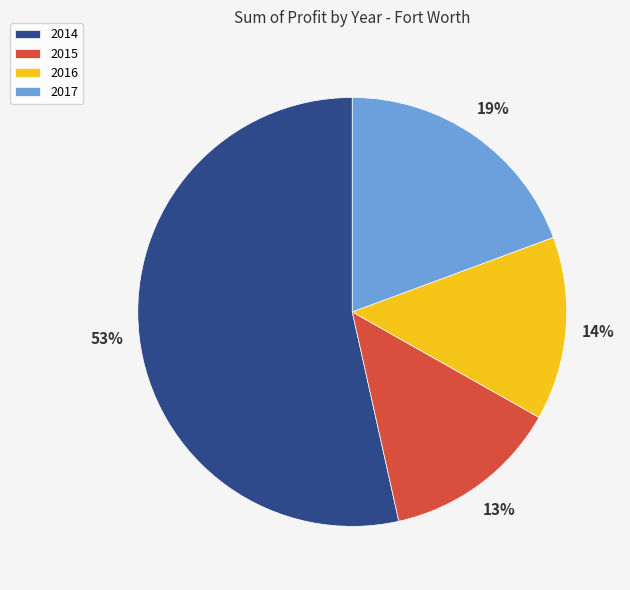

What percentage is the 2015 slice, to the nearest percent?

13%